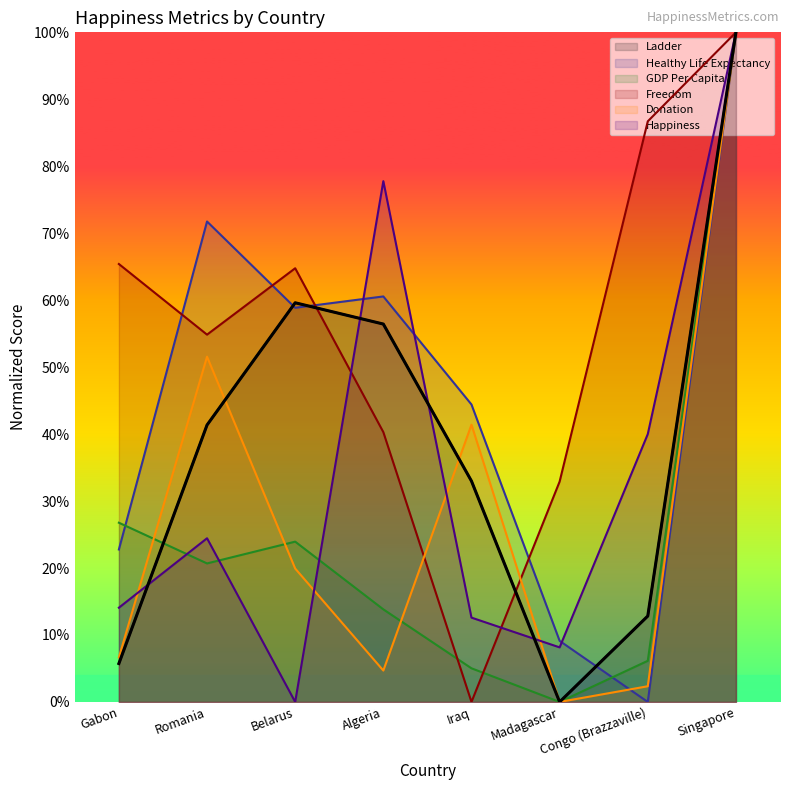

Reading left to right, transcribe all the data shown in this chart.

Ladder: 0.1	0.4	0.6	0.6	0.3	0.0	0.1	1.0
Healthy Life Expectancy: 0.2	0.7	0.6	0.6	0.4	0.1	0.0	1.0
GDP Per Capita: 0.3	0.2	0.2	0.1	0.1	0.0	0.1	1.0
Freedom: 0.7	0.5	0.6	0.4	0.0	0.3	0.9	1.0
Donation: 0.1	0.5	0.2	0.0	0.4	0.0	0.0	1.0
Happiness: 0.1	0.2	0.0	0.8	0.1	0.1	0.4	1.0